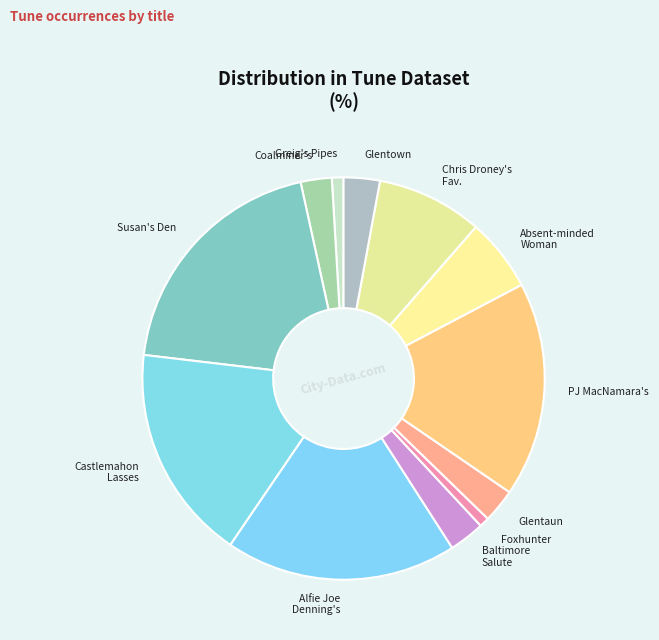

Do PJ MacNamara's and Coalminer's together represent more than half of the pie?

No